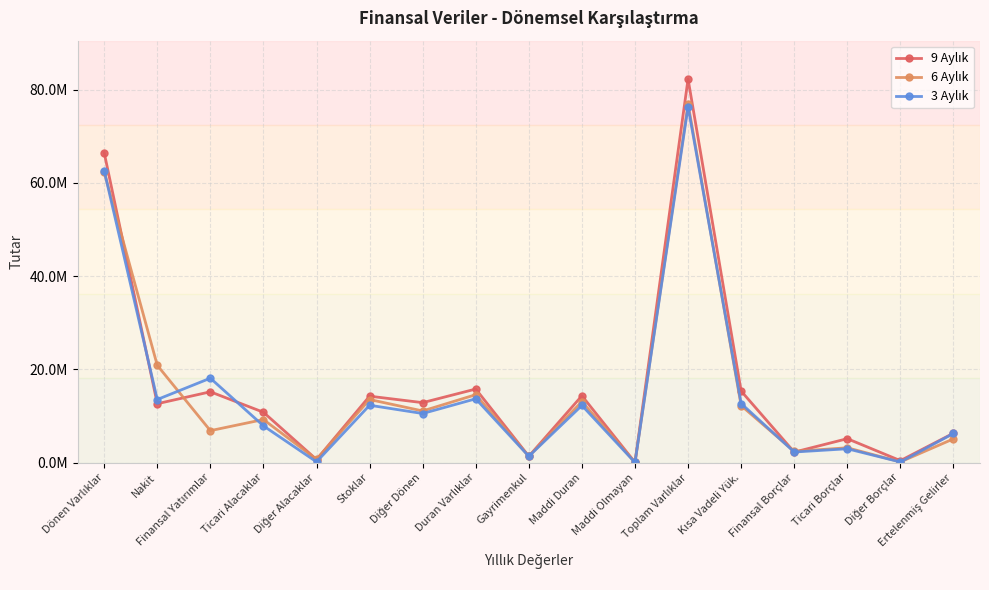

Rank the categories by 6 Aylık value from lowest to highest.

Maddi Olmayan, Diğer Borçlar, Diğer Alacaklar, Gayrimenkul, Finansal Borçlar, Ticari Borçlar, Ertelenmiş Gelirler, Finansal Yatırımlar, Ticari Alacaklar, Diğer Dönen, Kısa Vadeli Yük., Maddi Duran, Stoklar, Duran Varlıklar, Nakit, Dönen Varlıklar, Toplam Varlıklar